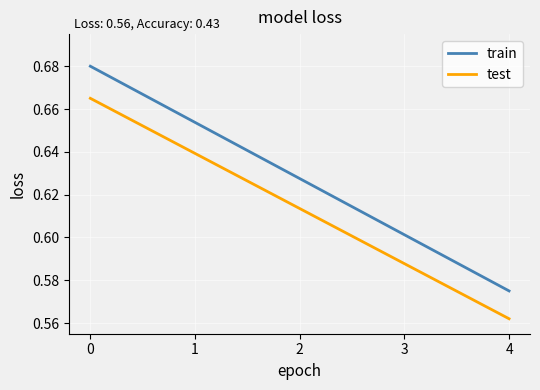

At which category does the chart reach its minimum across all series?

4